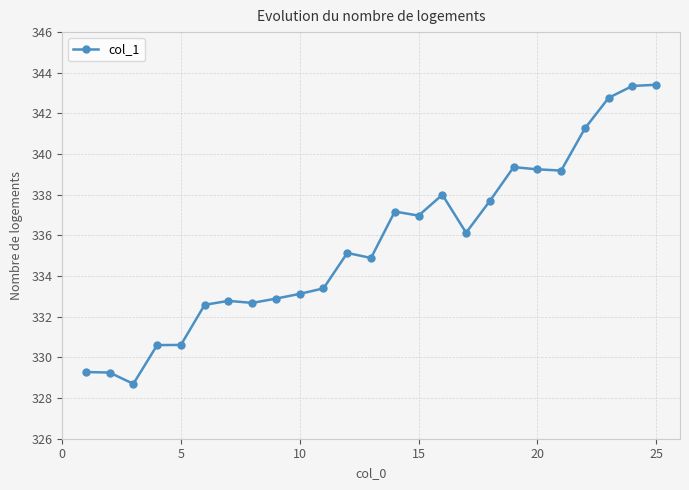

True or false: the data has more than 2 interior local peaks.

True